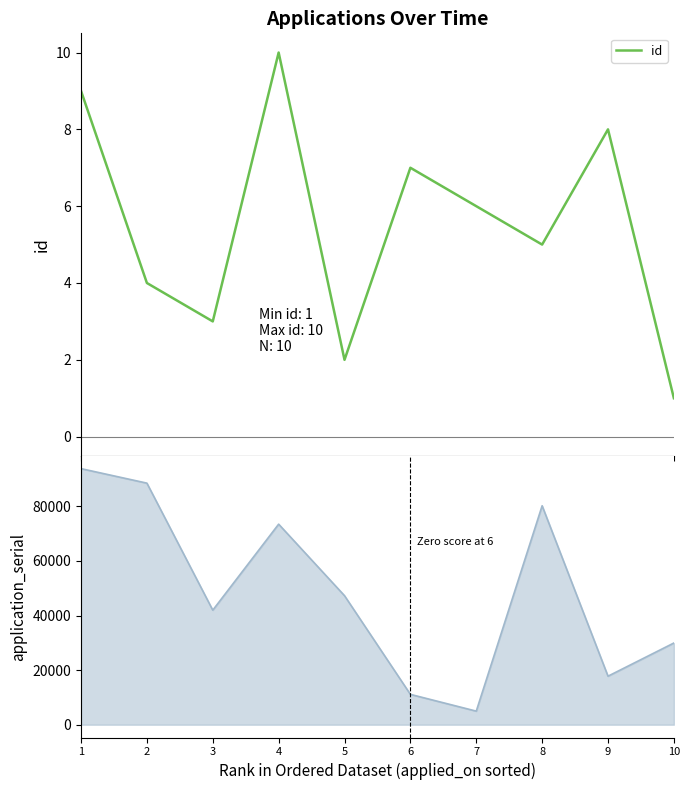

Which series has the widest spread of values?

application_serial